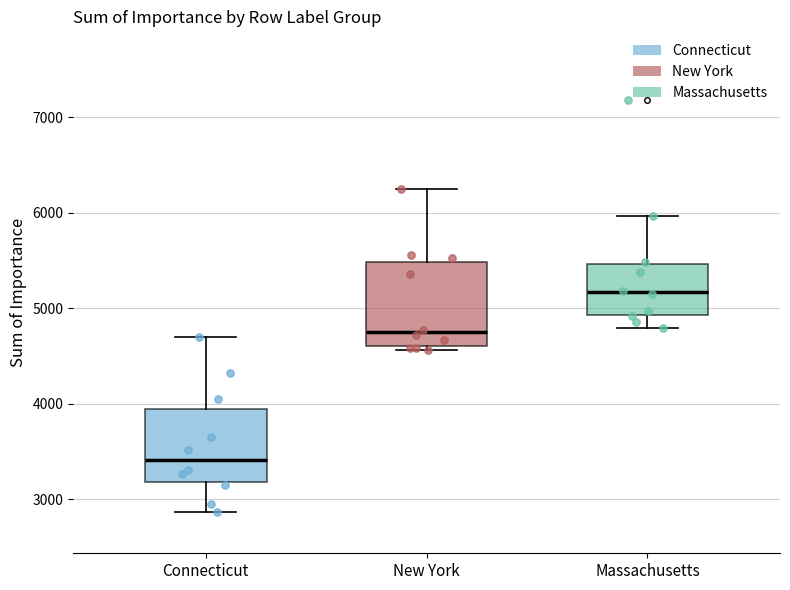

Which box has the lowest median line?

Connecticut